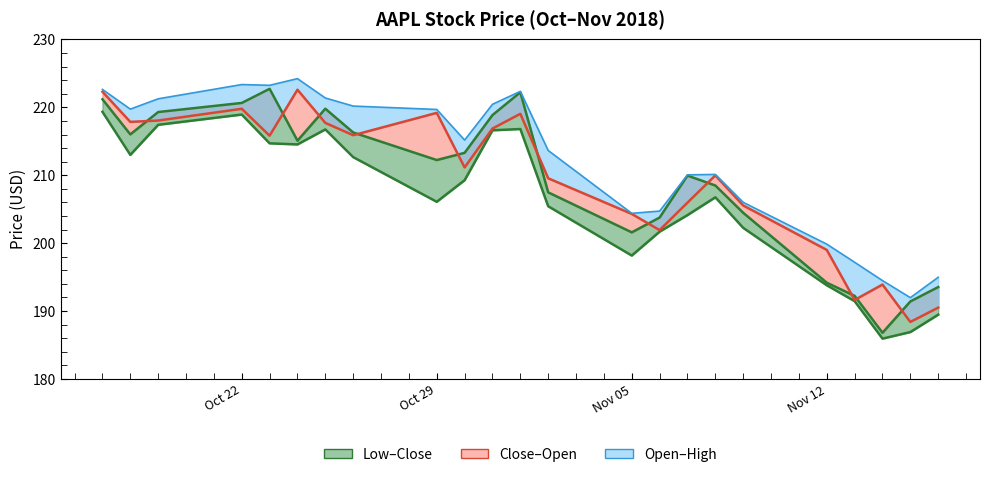

True or false: Open has more than 2 points higher than both neighbors.

True